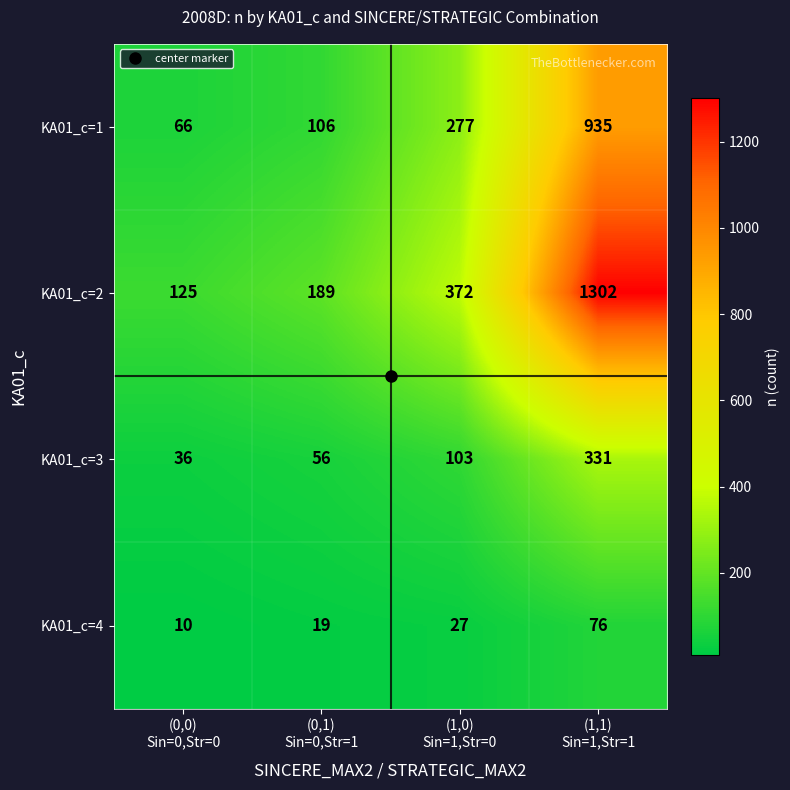

Which series has the largest total across all categories?

KA01_c=2